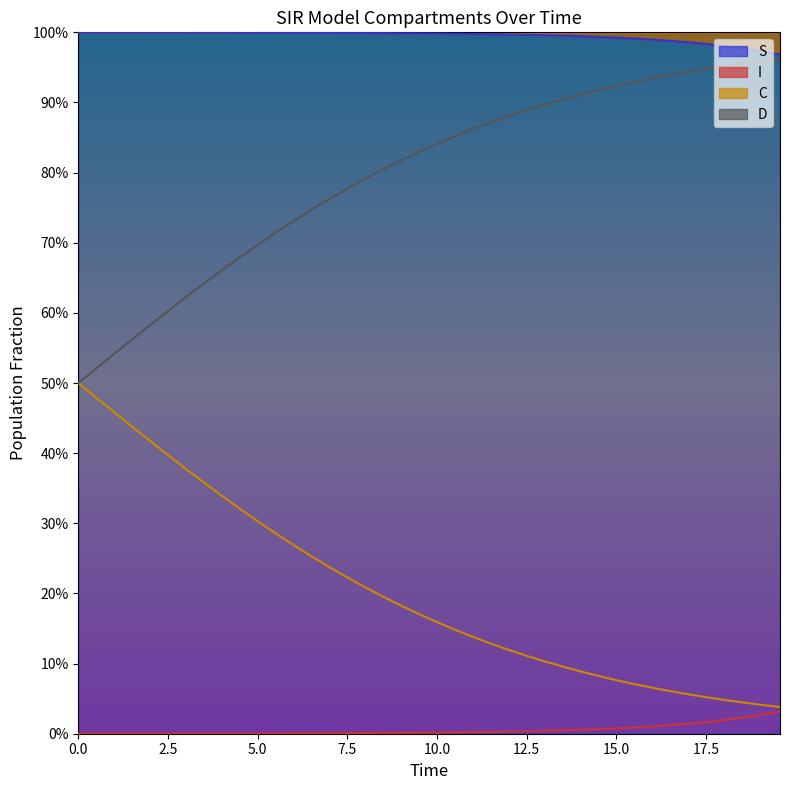

True or false: C has more than 0 interior local peaks.

False